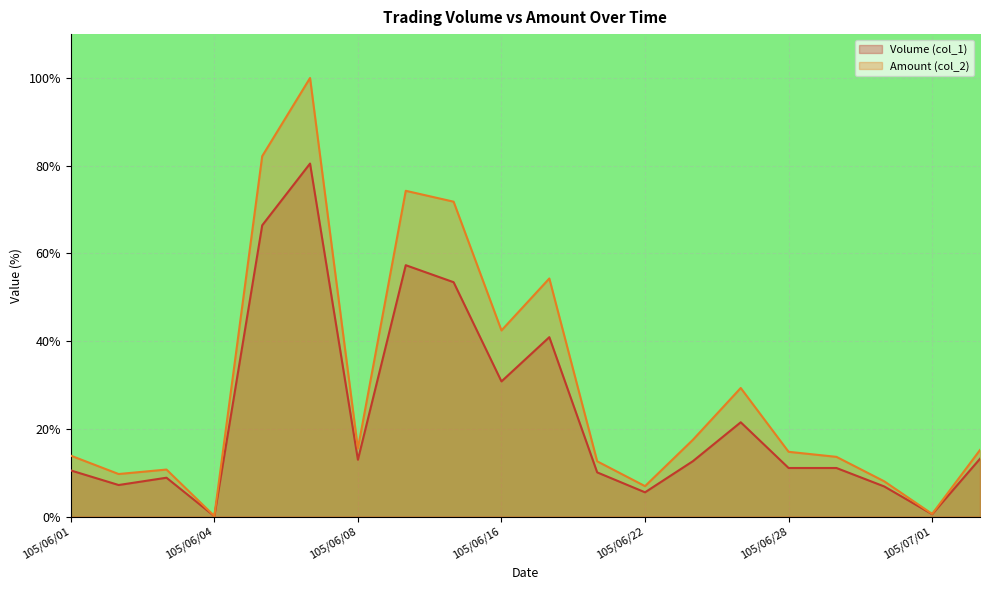

What is the average value of the Amount (col_2) series?

29.7